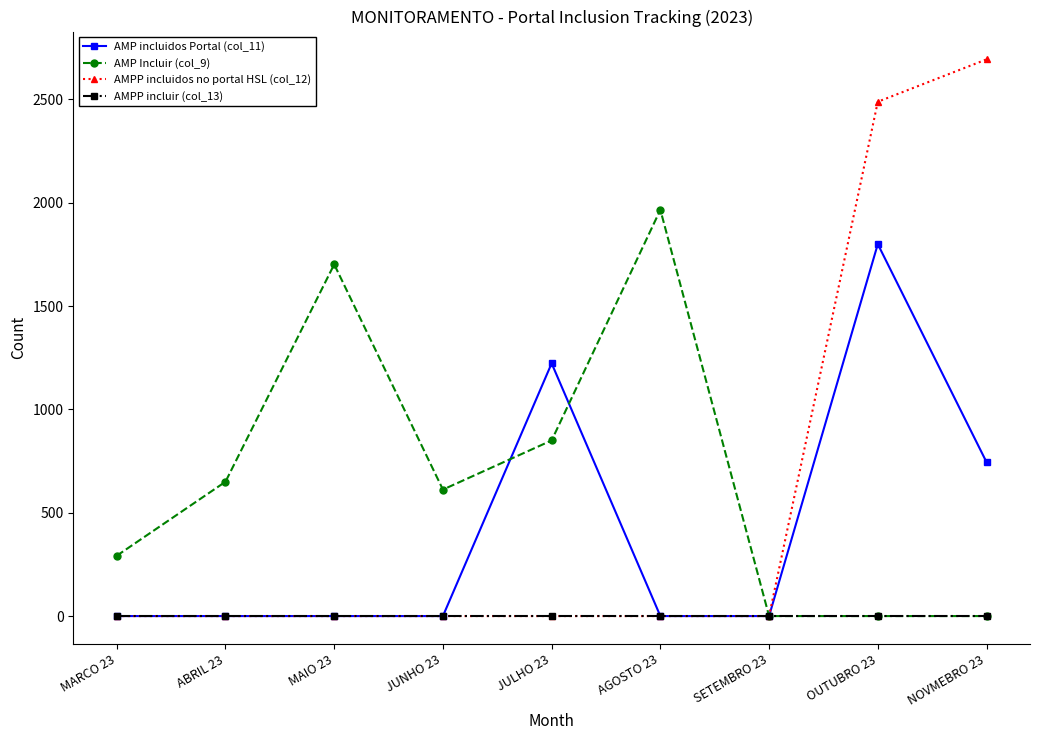

Which series has the largest range (max minus min)?

AMPP incluidos no portal HSL (col_12)